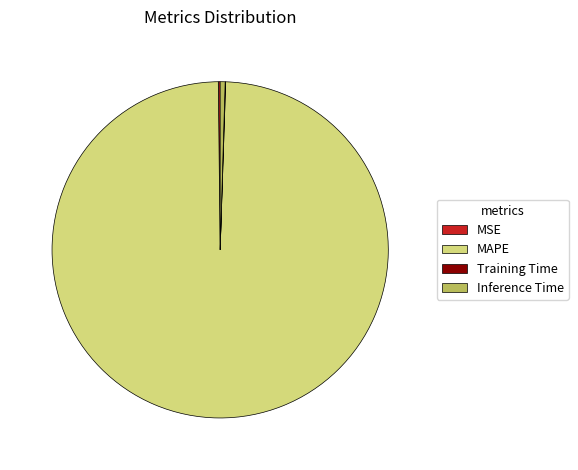

What is the largest slice in the pie chart?

MAPE